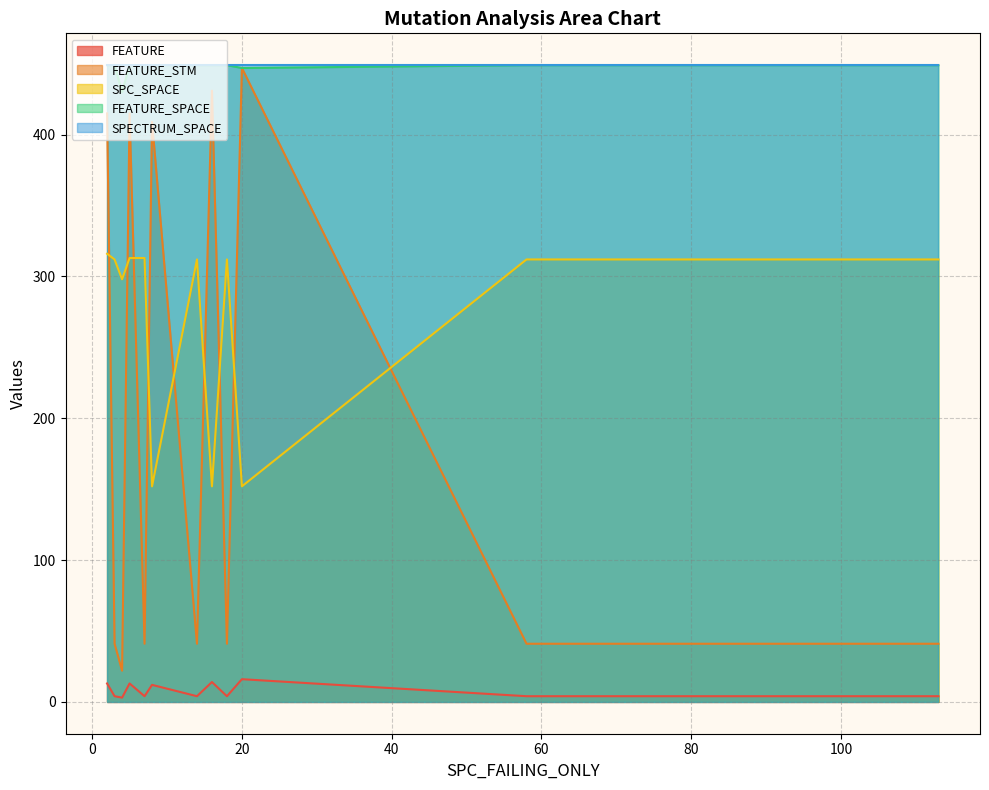

What is the greatest value displayed?

449